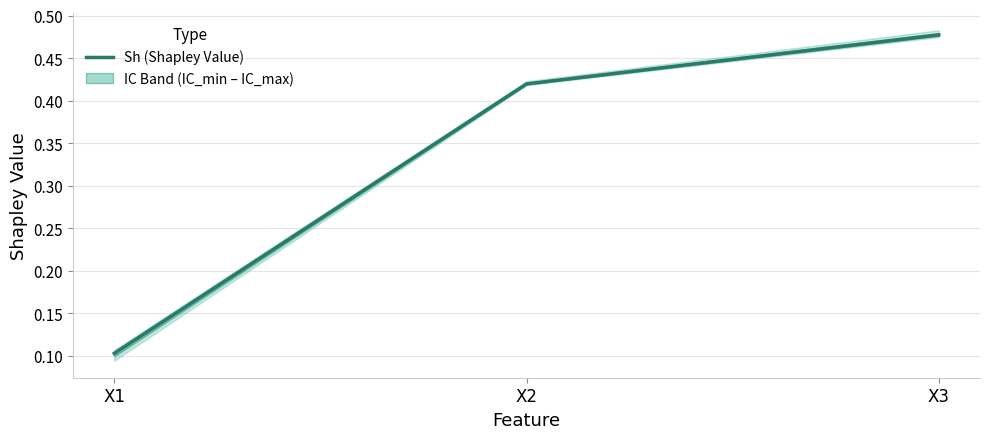

Between X1 and X3, which is larger?

X3